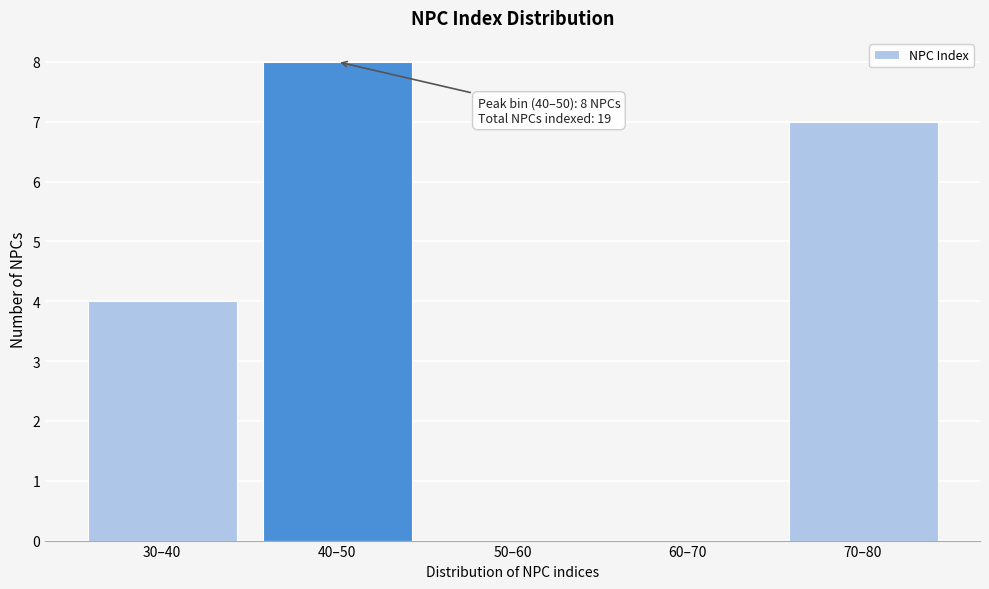

Reading left to right, extract all data points from this chart.

30–40=4	40–50=8	50–60=0	60–70=0	70–80=7